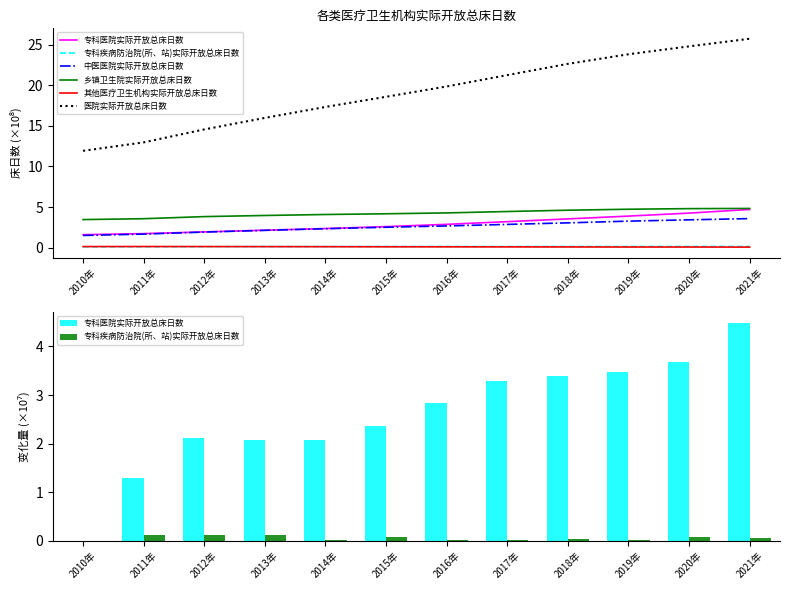

At which label is 专科疾病防治院(所、站)实际开放总床日数 closest to 0?

2010年